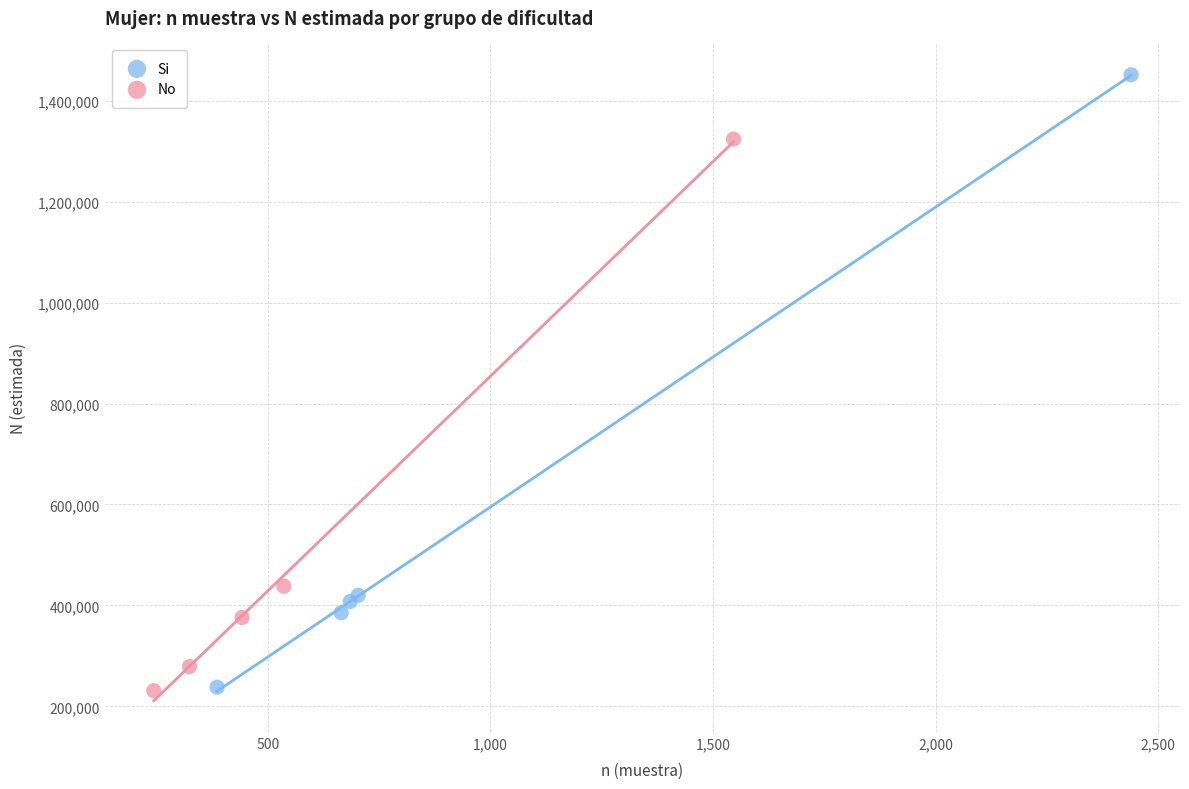

Which series has the widest spread of Y values?

Si